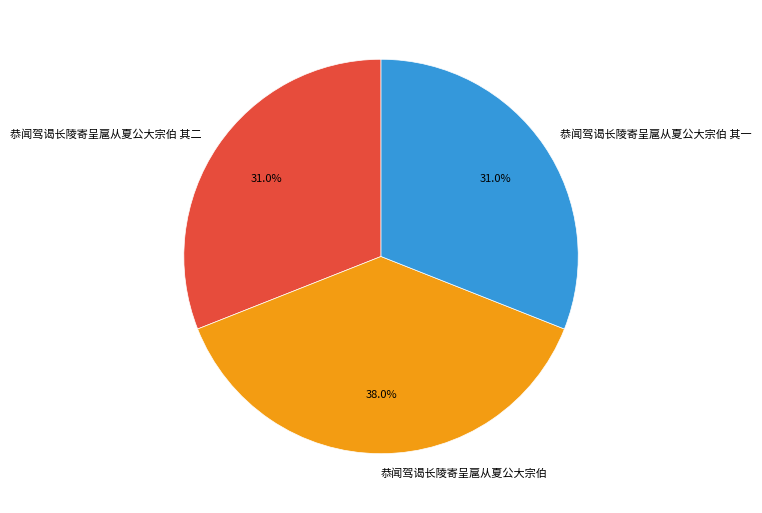

What percentage is the 恭闻驾谒长陵寄呈扈从夏公大宗伯 其二 slice, to the nearest percent?

31%